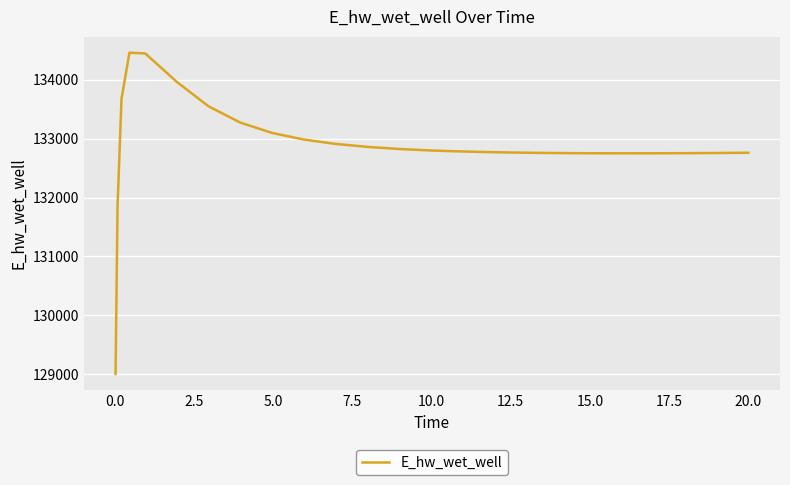

What is the difference between the maximum and minimum values?

5450.9